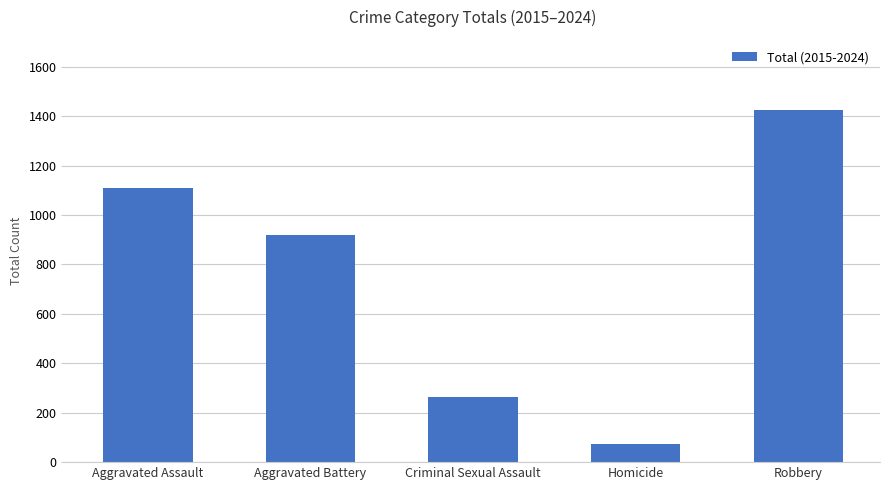

How many data points does each series have?

5